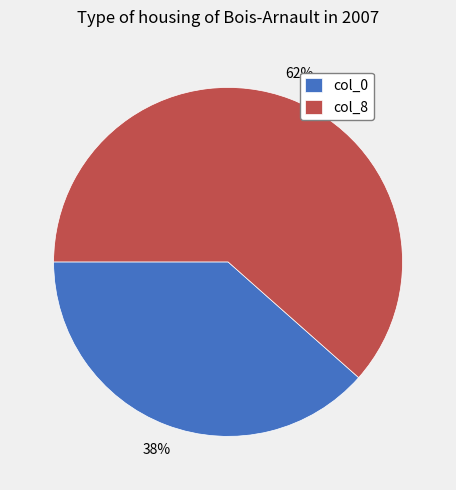

To the nearest percent, what portion does col_0 represent?

38%